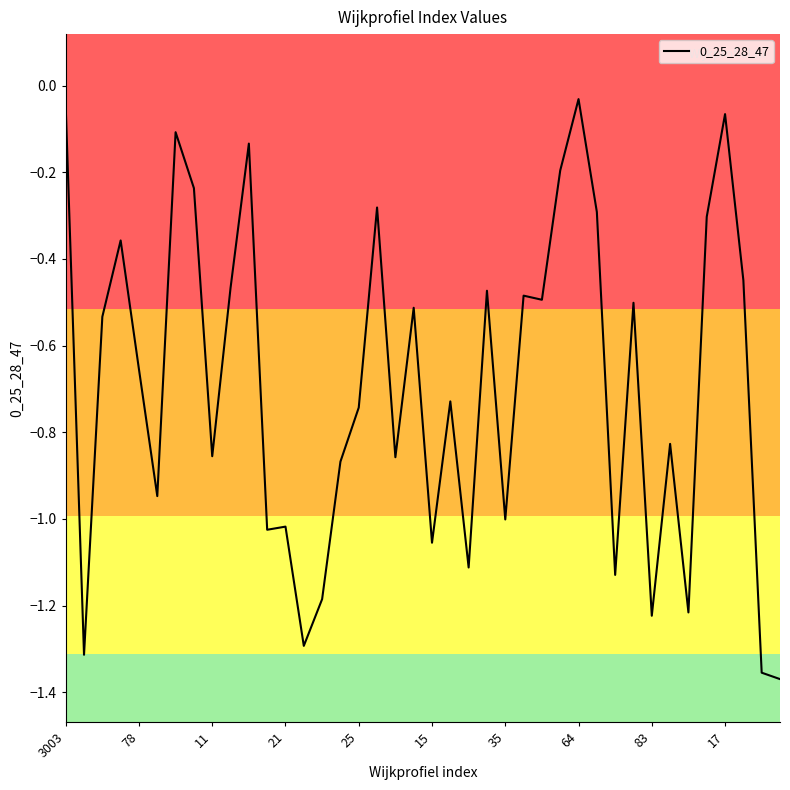

What is the difference between the maximum and minimum values?

1.3